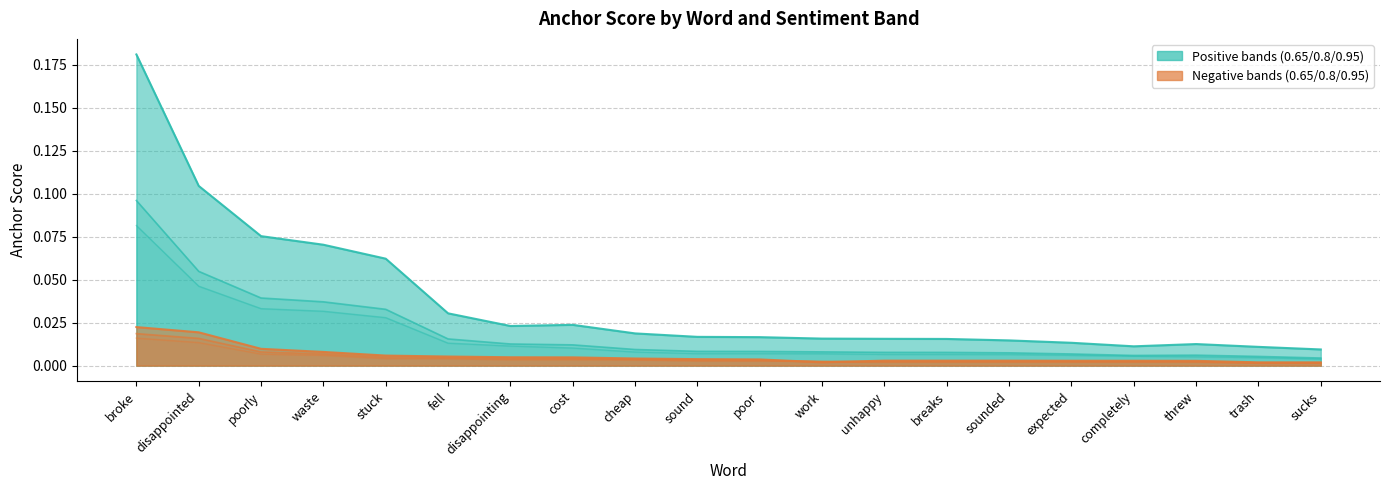

At broke, list the series in order from smallest to largest.

0.95-negative anchor, 0.8-negative anchor, 0.65-negative anchor, 0.95-positive anchor, 0.8-positive anchor, 0.65-positive anchor